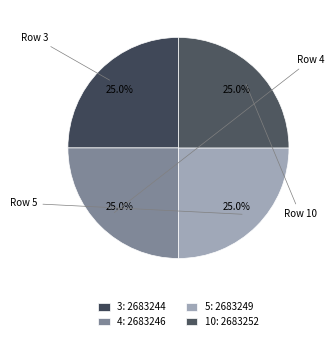

How many segments does this pie chart have?

4